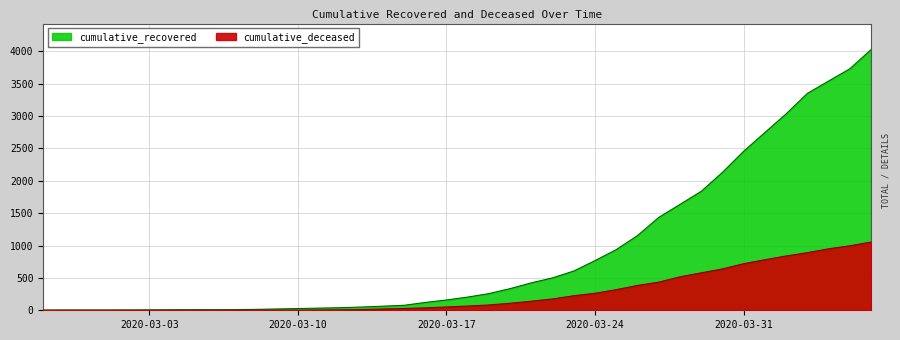

Is it true that cumulative_deceased equals 32 at 2020-03-14?

False